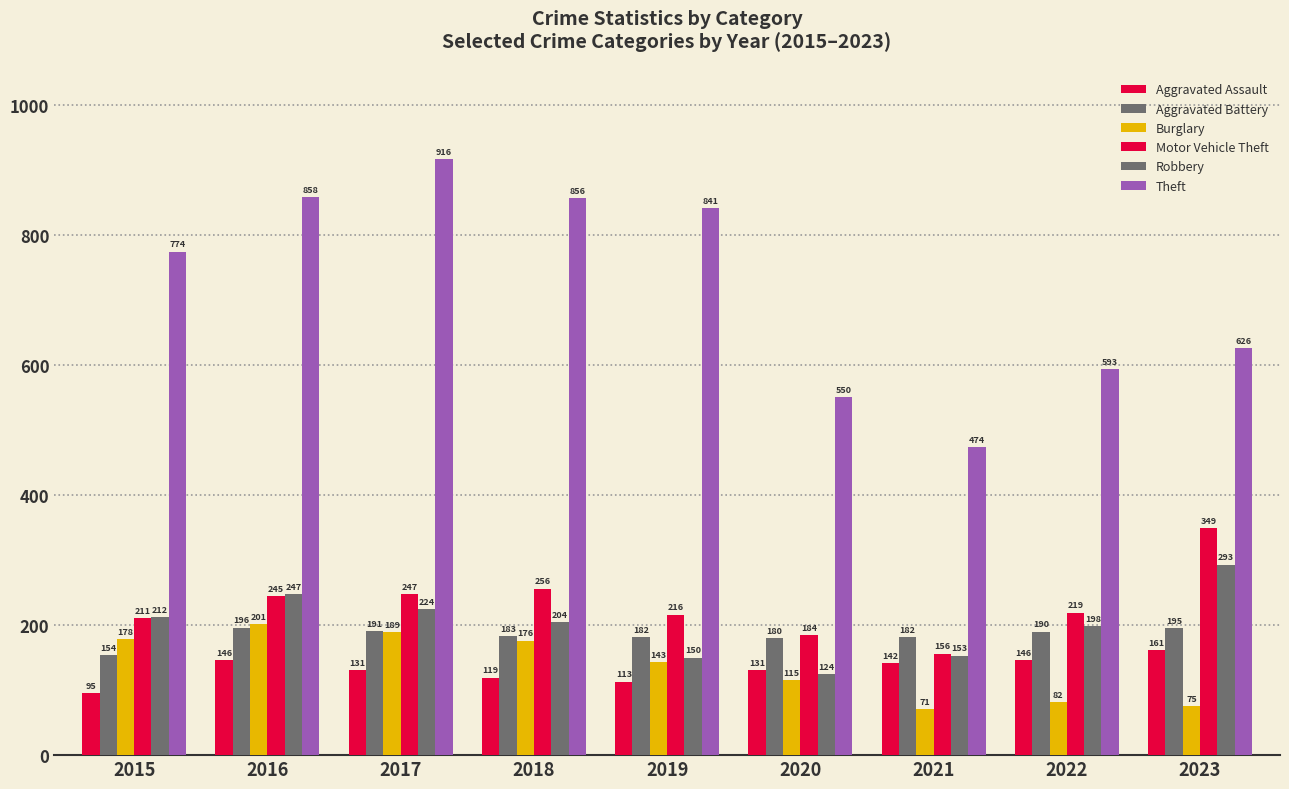

What is the lowest value of the Aggravated Assault series?

95